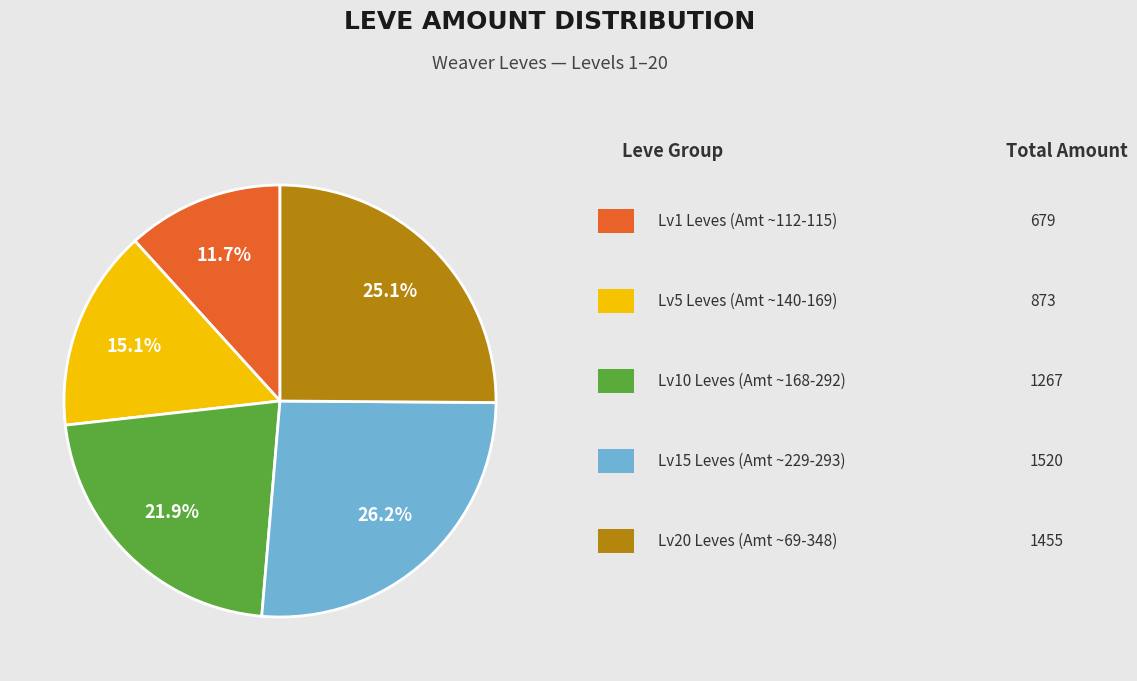

Is there a majority slice in this chart?

No